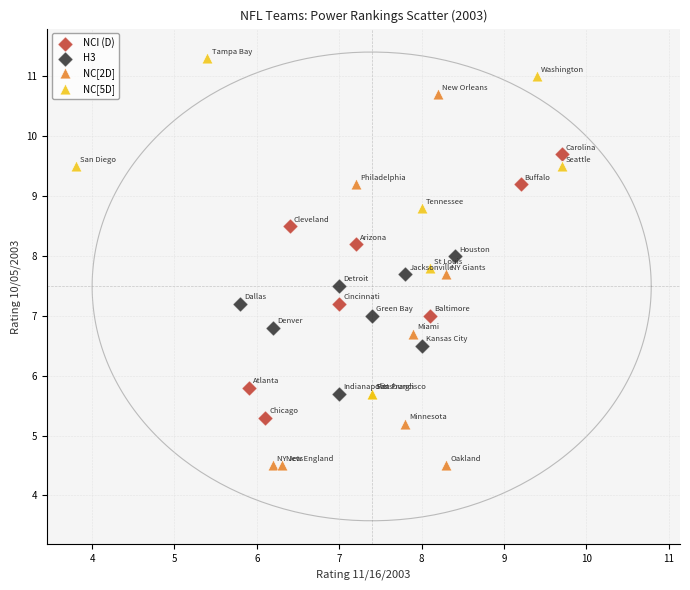

Which series contains the highest Y value?

NC[5D]